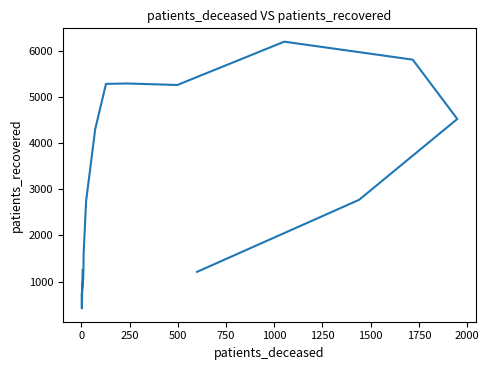

Reading left to right, list all the values displayed in this chart.

1252	419	714	1074	1256	1598	2748	4304	5287	5295	5263	6202	5812	4526	2773	1211